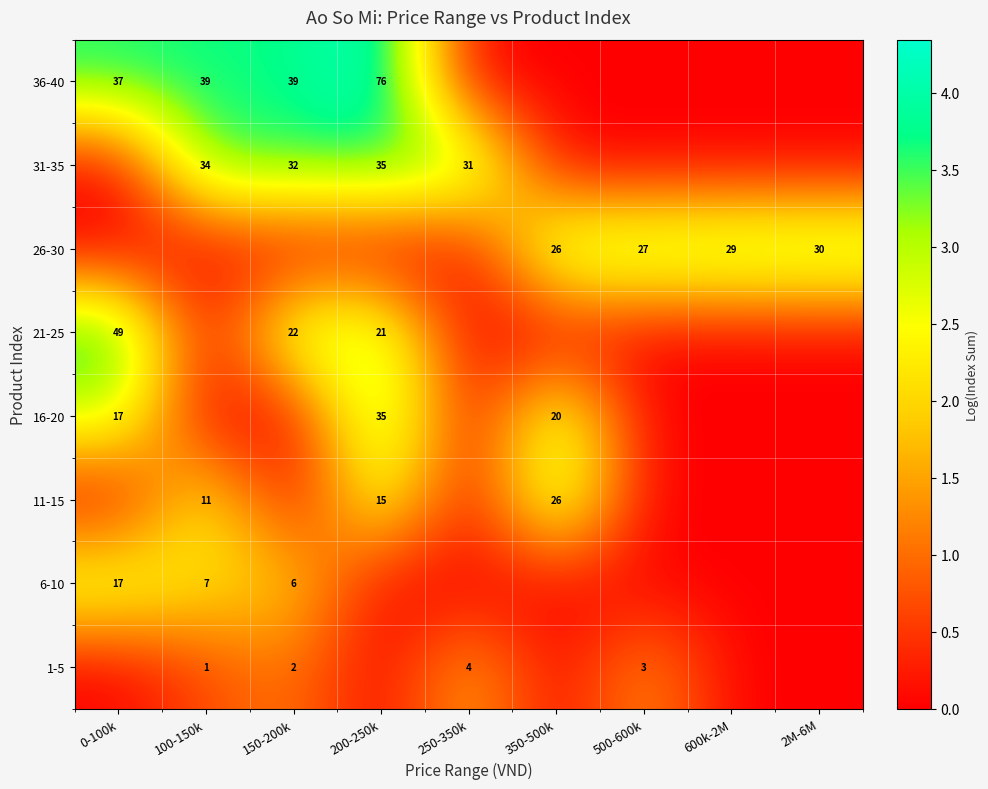

Is it true that 16-20 equals 20 at 350-500k?

True